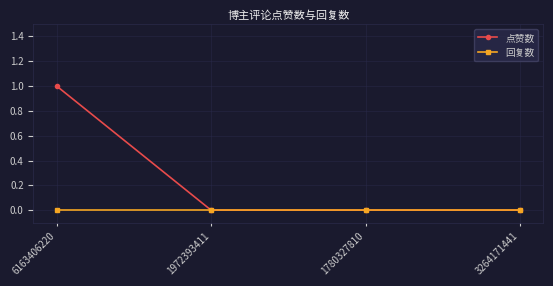

At which category is the sum across all series the highest?

6163406220